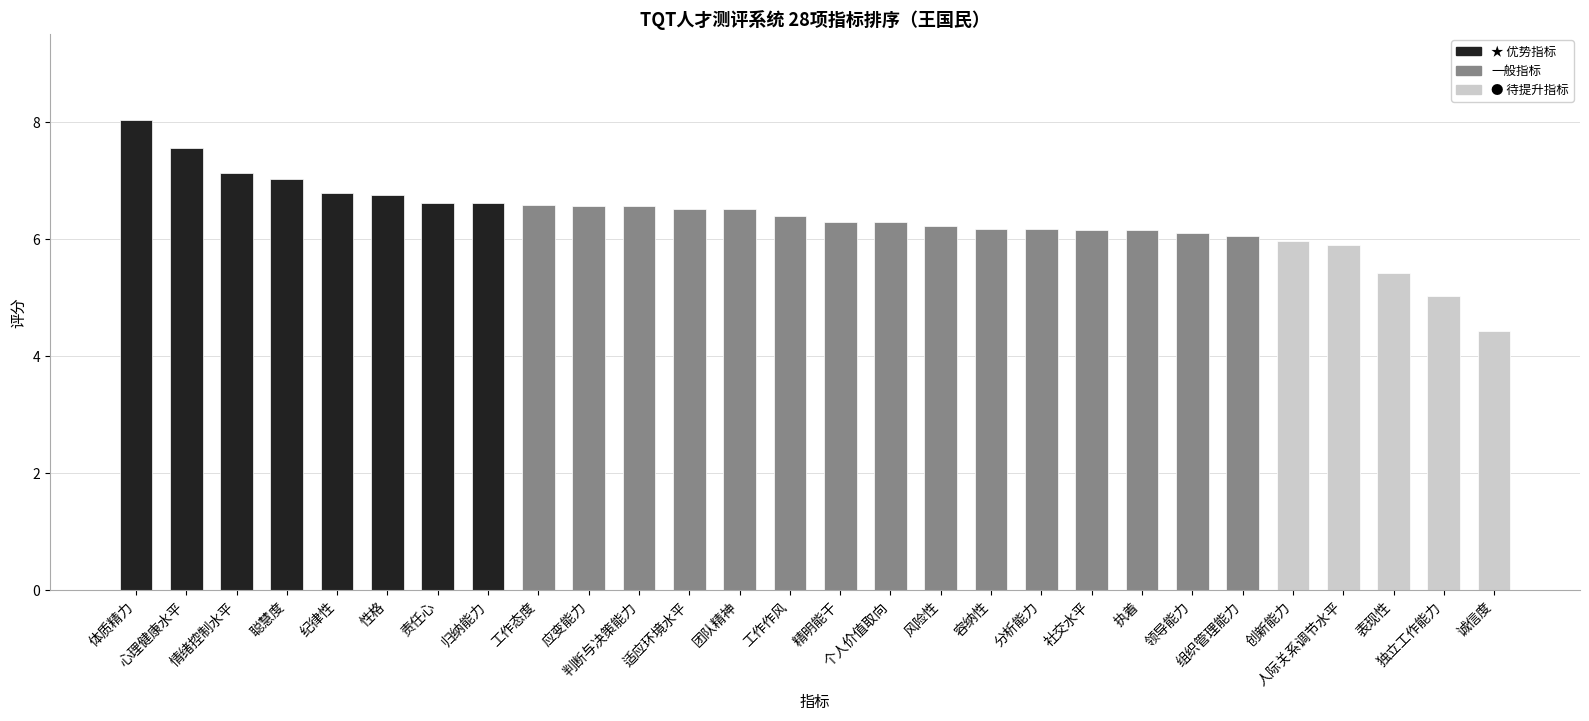

Are the bars horizontal?

No